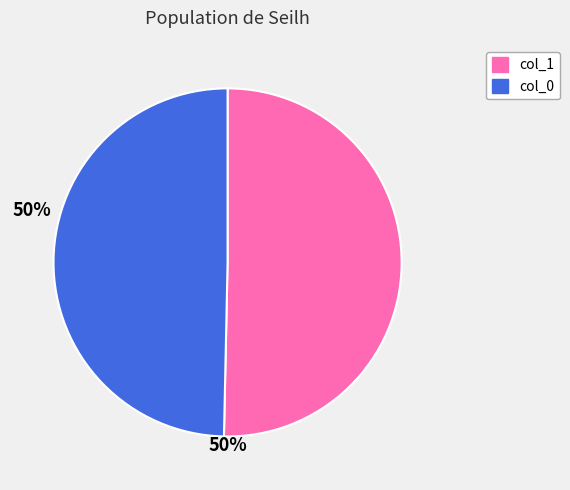

Is there any slice that represents more than half of the pie?

Yes